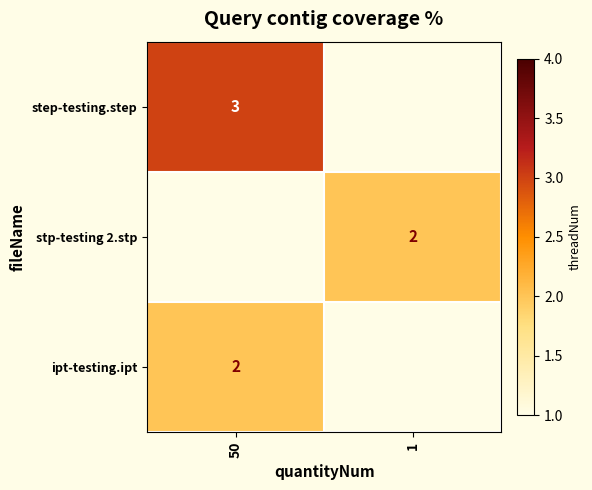

At how many categories does at least one series exceed 2?

1